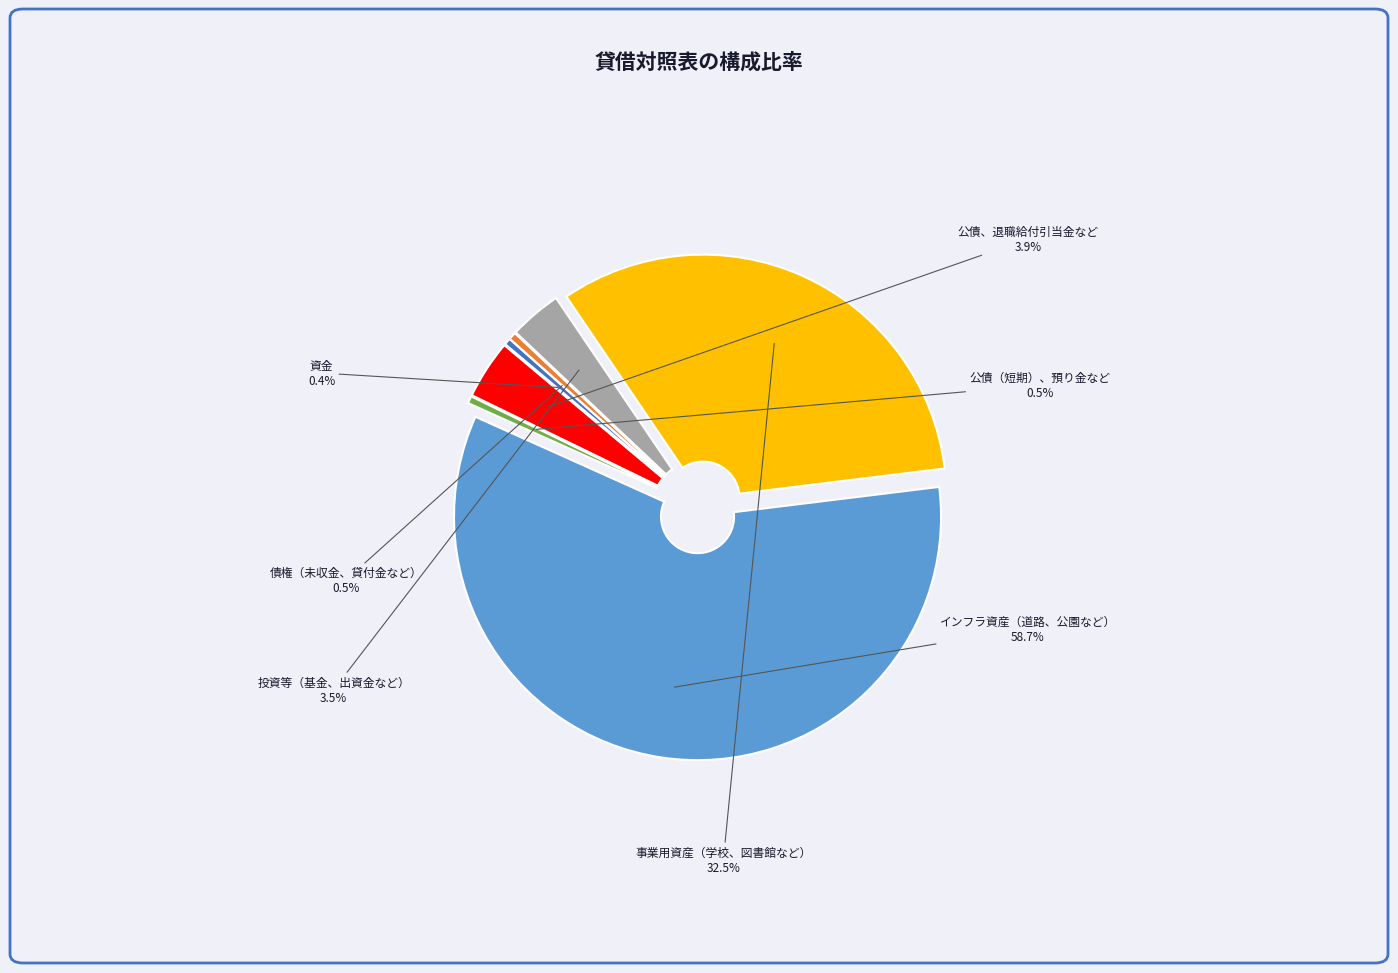

Which slice is the smallest?

資金